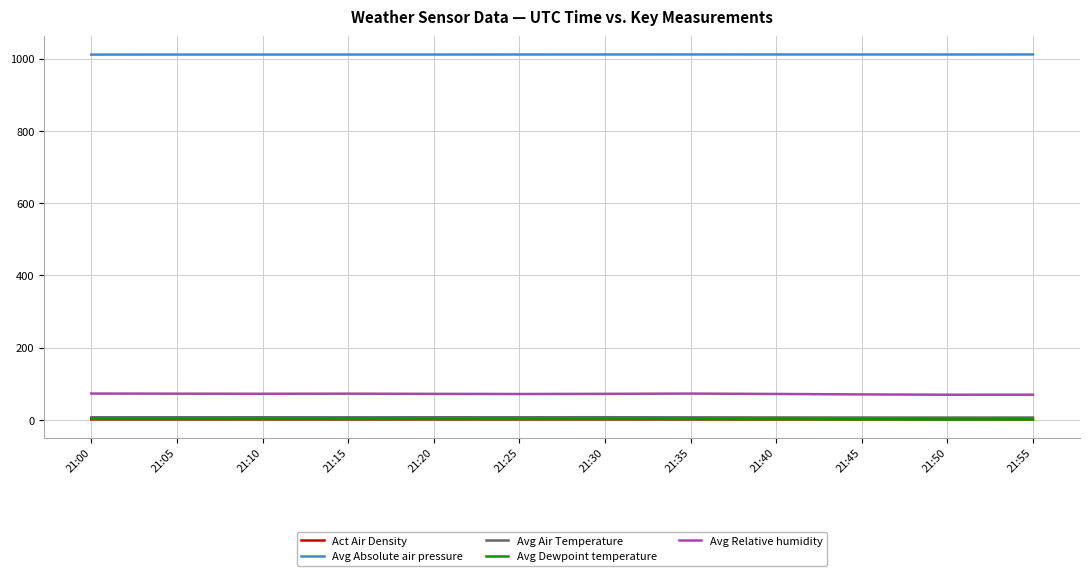

Read the Act Air Density value at 21:55.

1.3